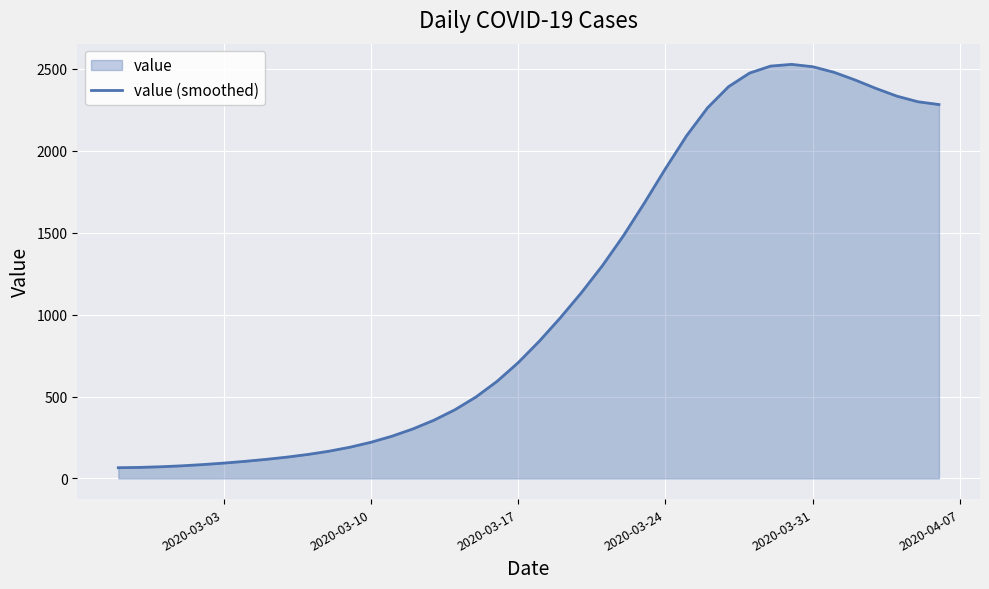

What is the smallest value displayed?

65.2